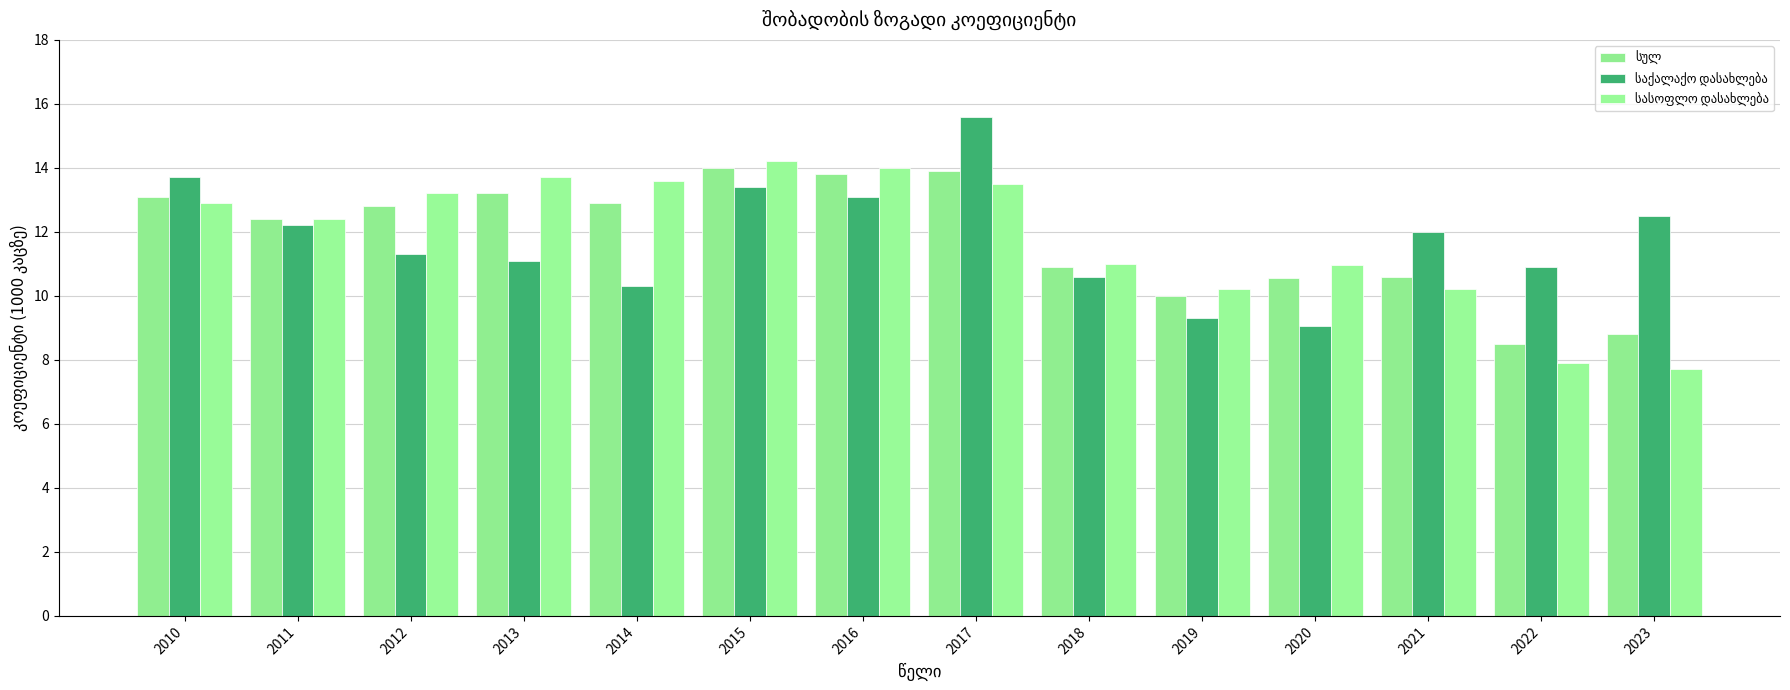

What is the value of the სასოფლო დასახლება bar at the 10th from the left?

10.2